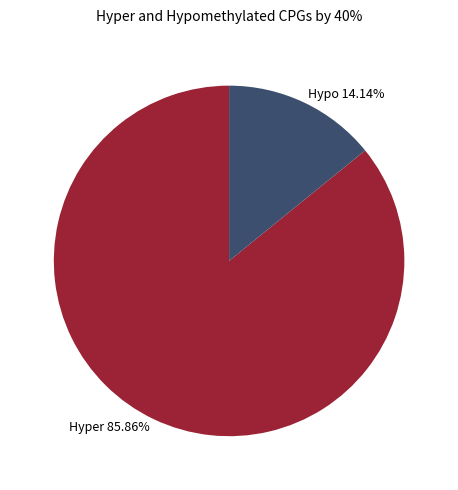

Which has a higher value, Hypo 14.14% or Hyper 85.86%?

Hyper 85.86%